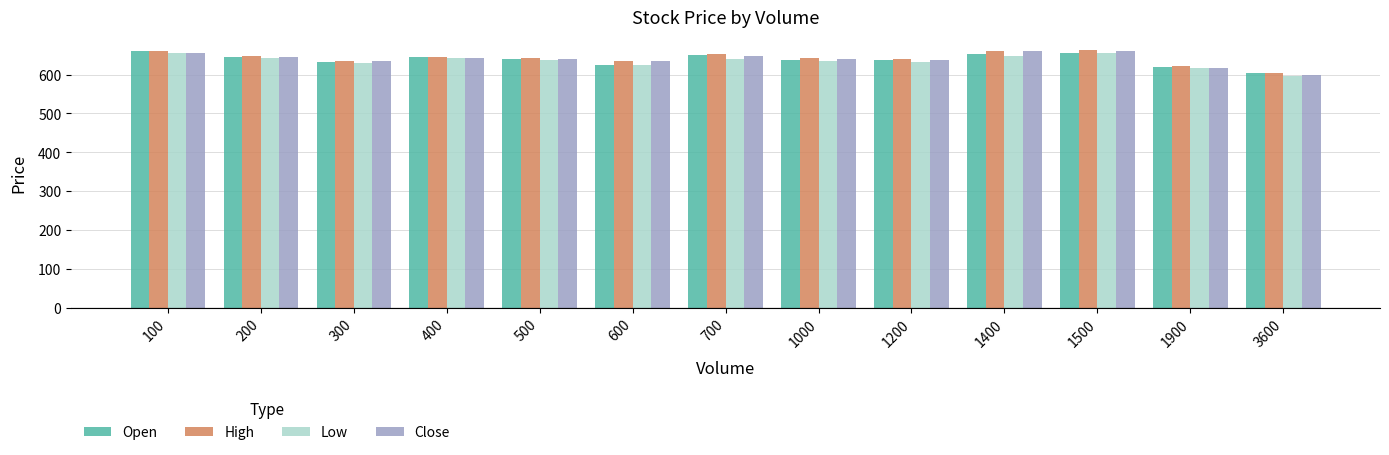

Read the Close value at 300.

634.7